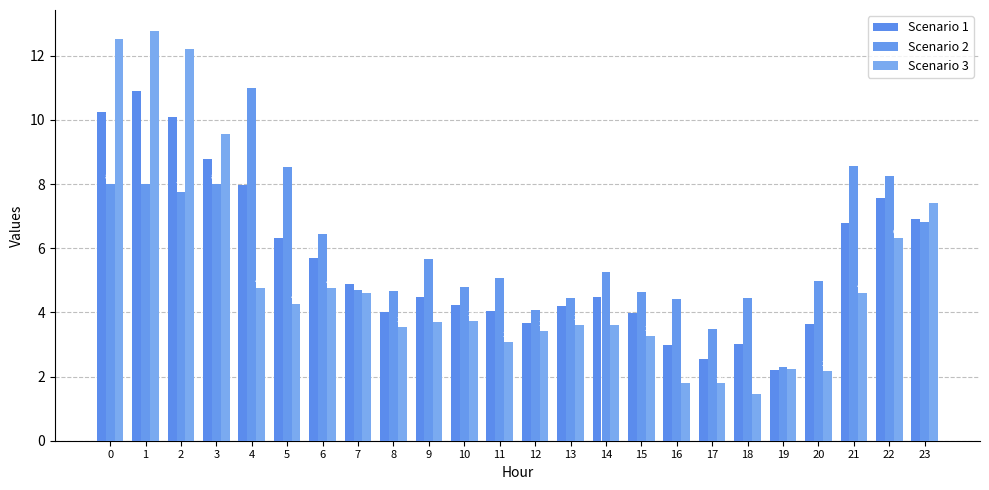

What is the minimum value for Scenario 3?

1.5